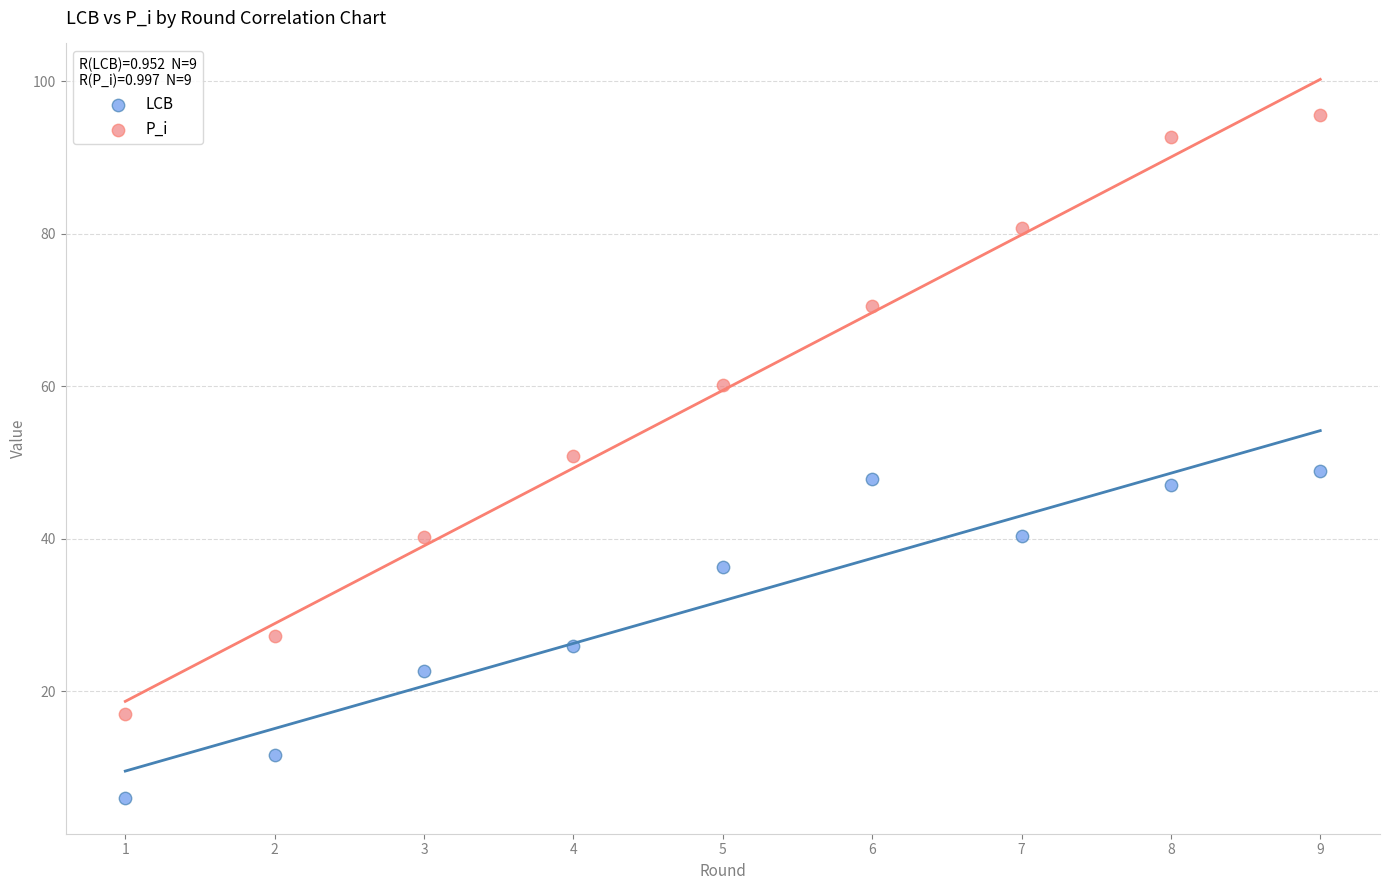

Across all data points, what is the range of X values (max minus min)?

8.0